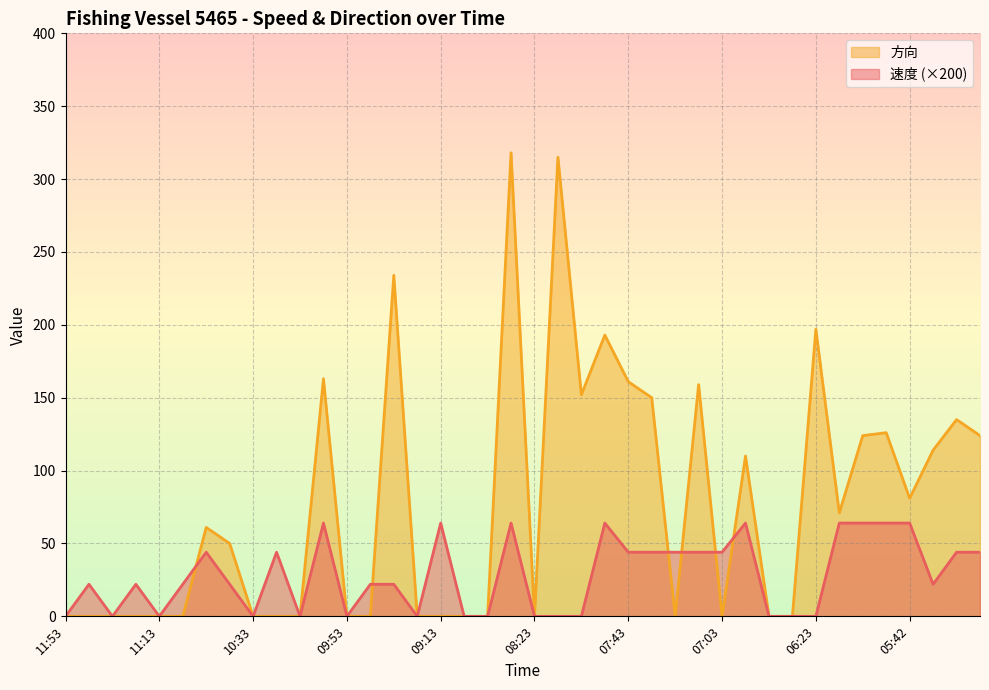

What are all the series names shown in the legend?

方向, 速度 (×200)